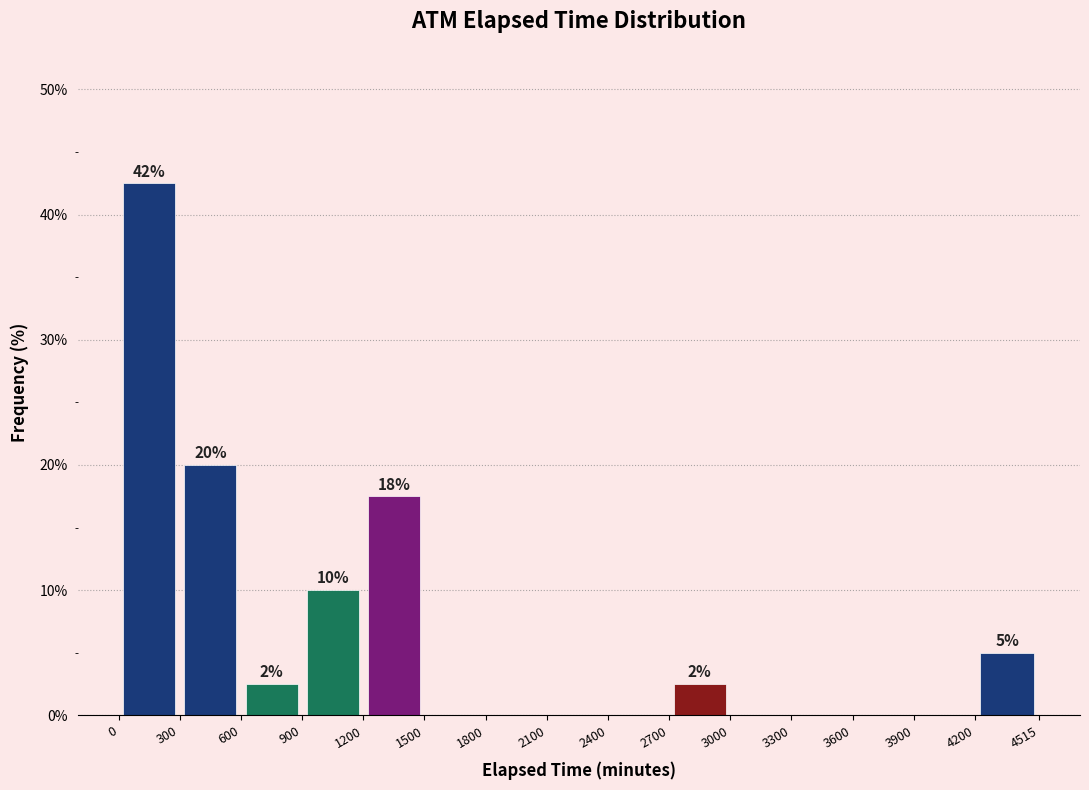

Which range on the x-axis has the tallest bar?

0 to 300